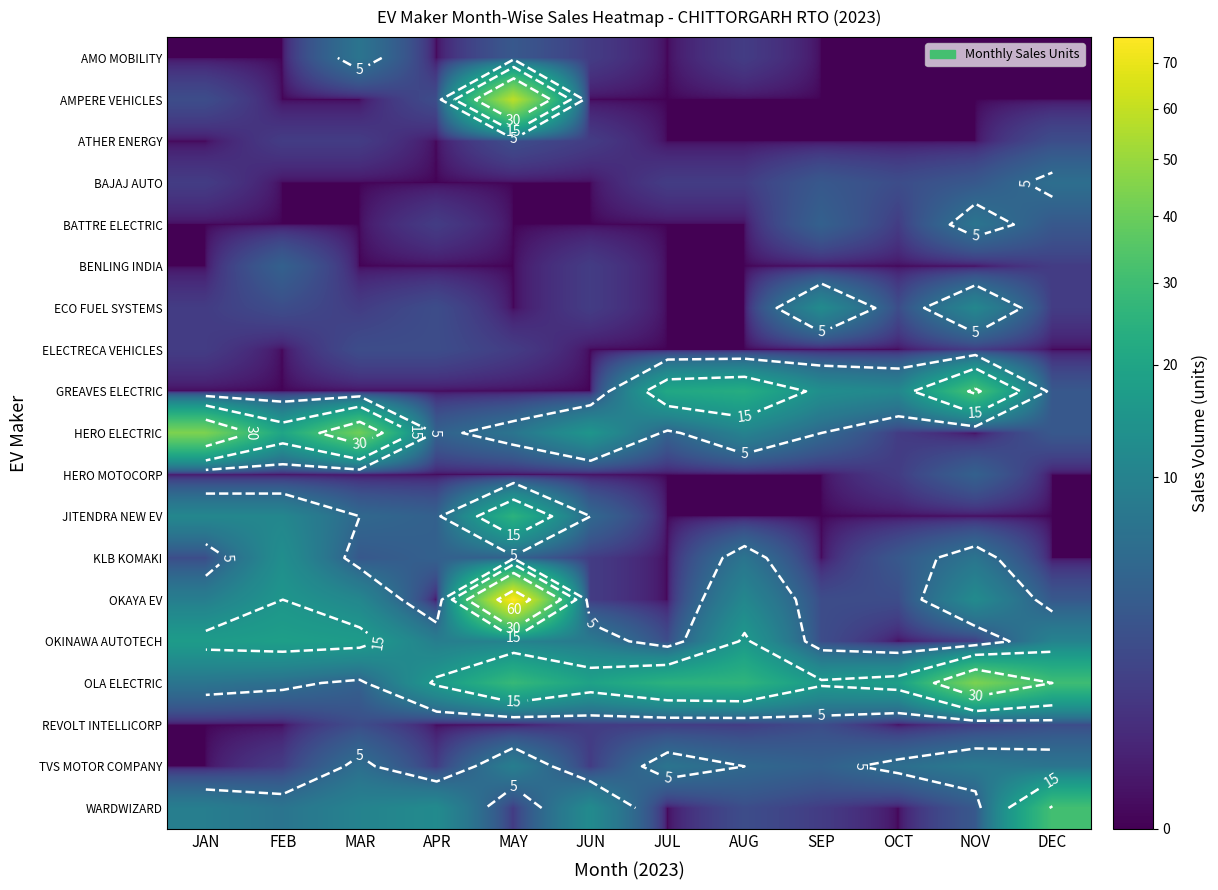

Is the value of ECO FUEL SYSTEMS at OCT greater than the value of OLA ELECTRIC at OCT?

No